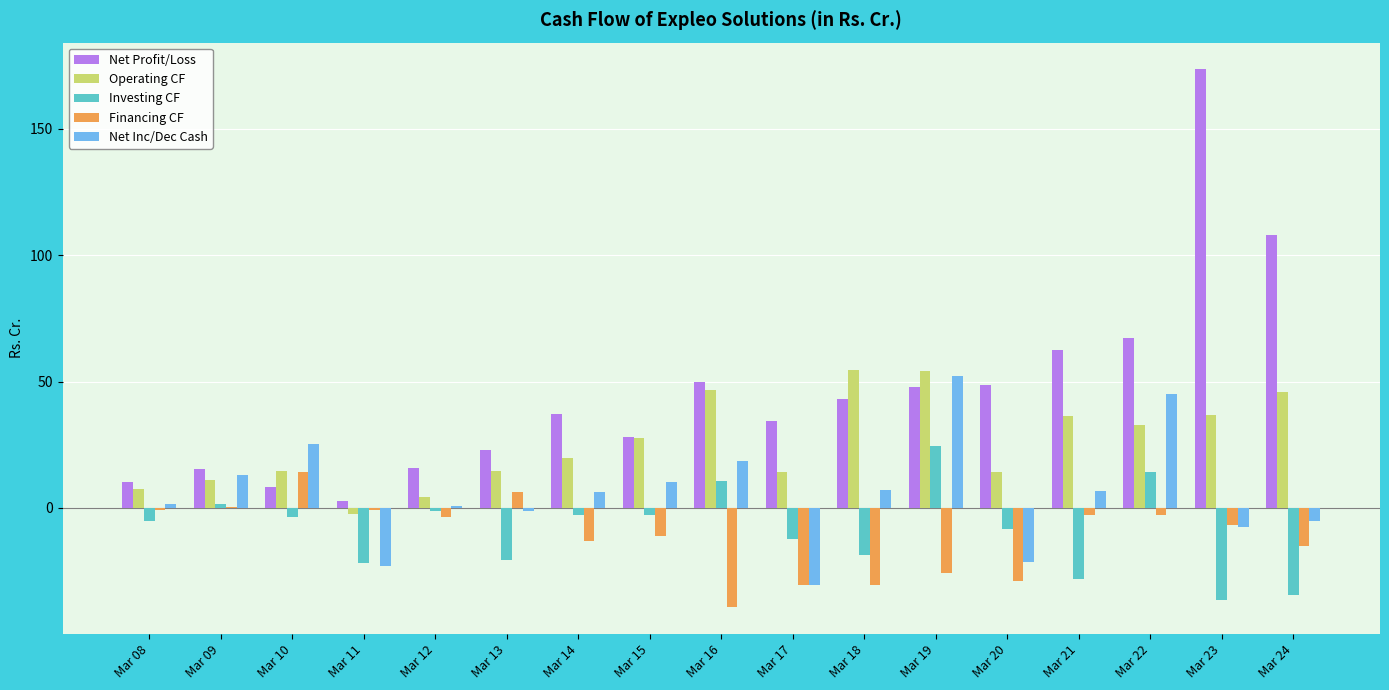

Which series changed the most between Mar 21 and Mar 23?

Net Profit/Loss